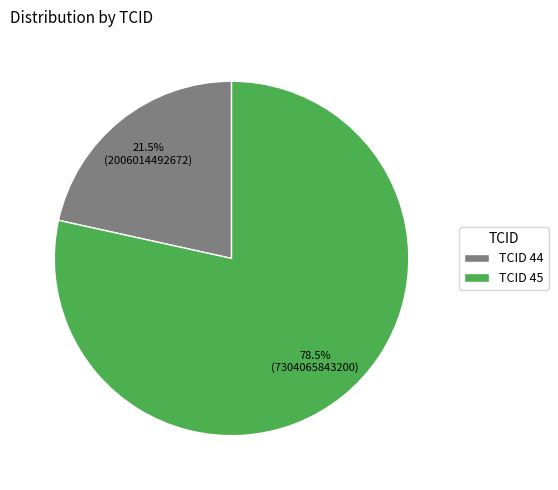

What is the majority slice?

TCID 45